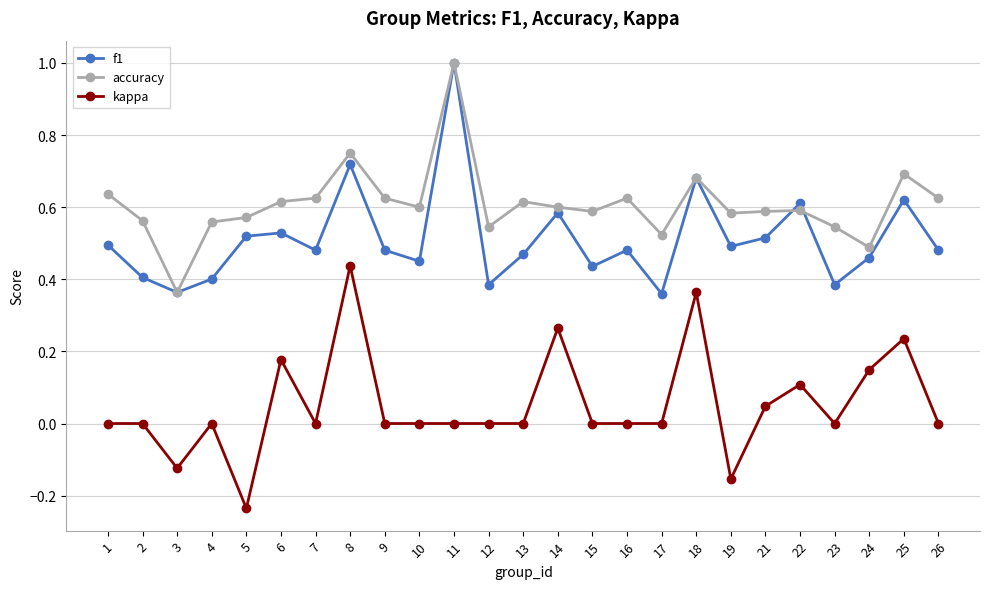

What is the maximum value for f1?

1.0